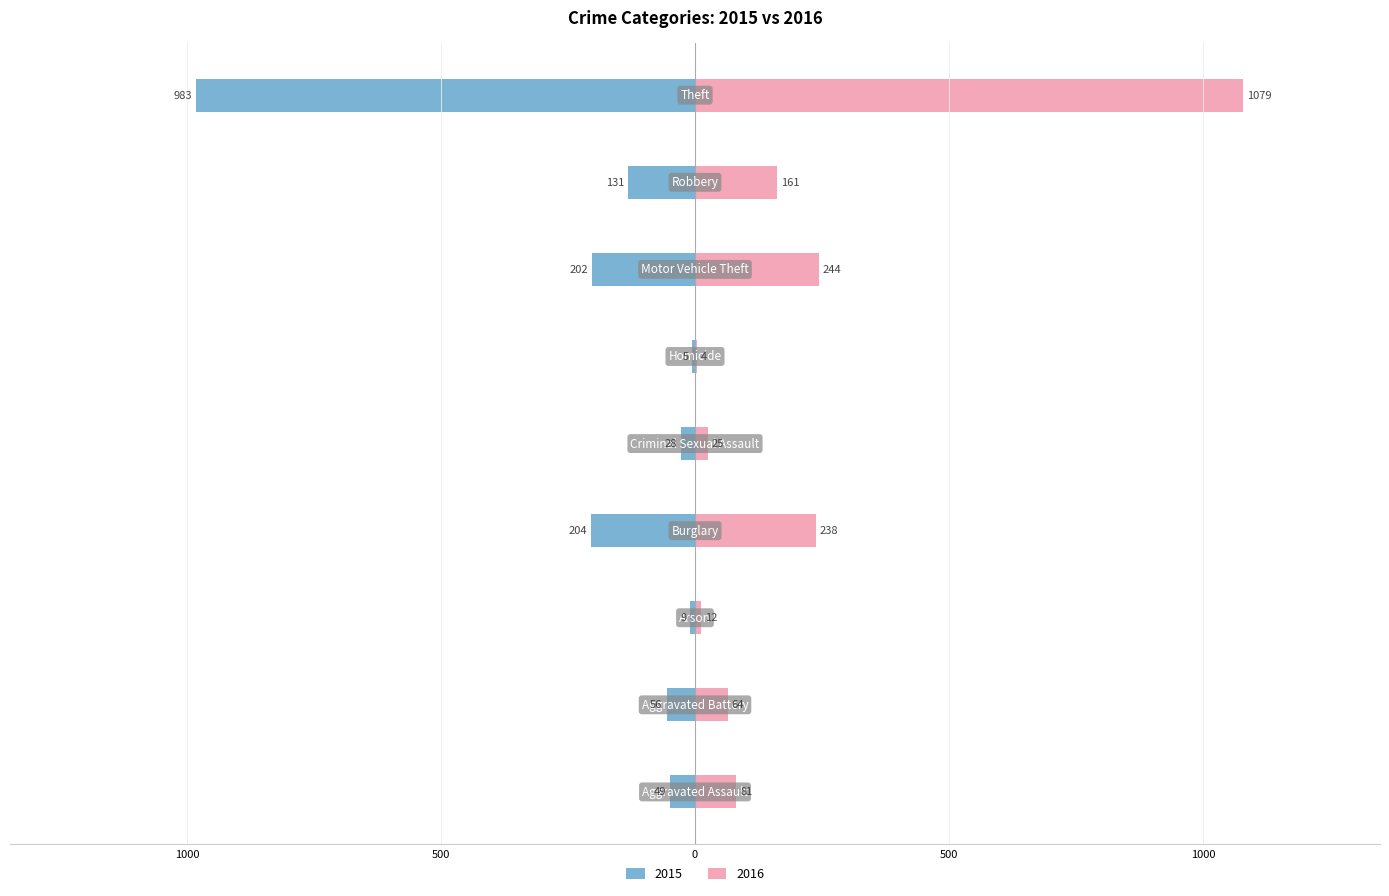

At which label does 2016 reach its minimum?

Homicide